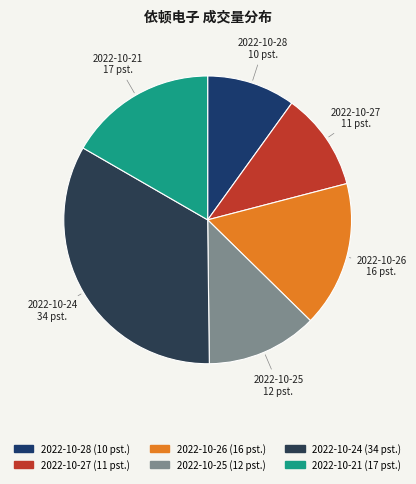

The 2022-10-27 slice represents 11% of the pie. True or false?

True